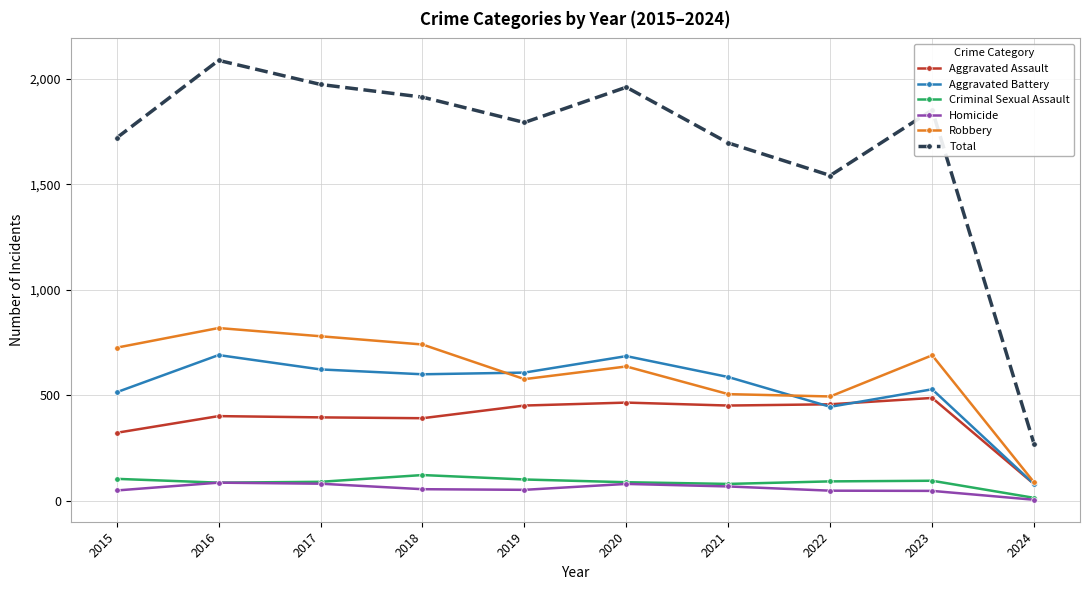

What is the maximum value shown in the chart?

2086